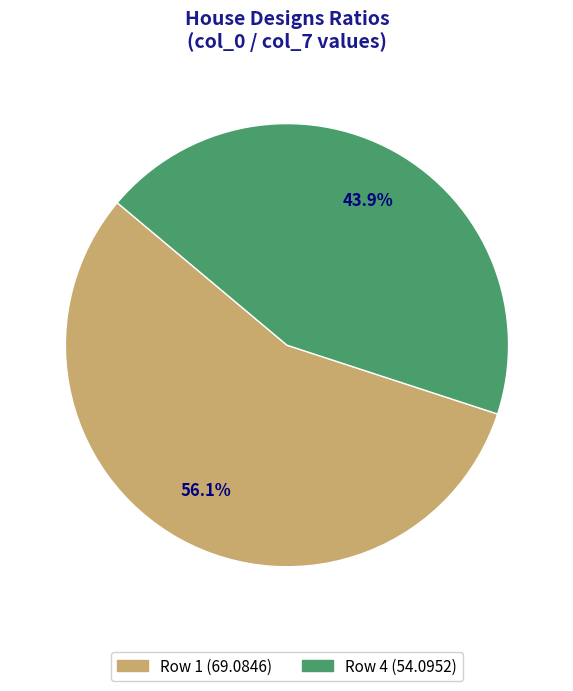

What is the ratio of the value at Row 4 (54.0952) to the value at Row 1 (69.0846)?

0.8